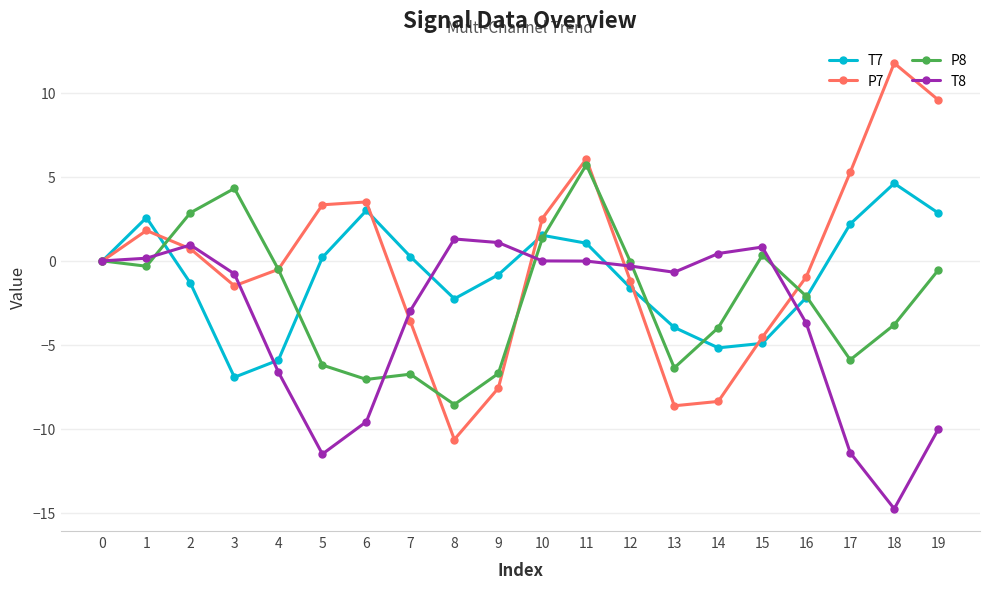

The value of P7 at 17 is 5.3. True or false?

True